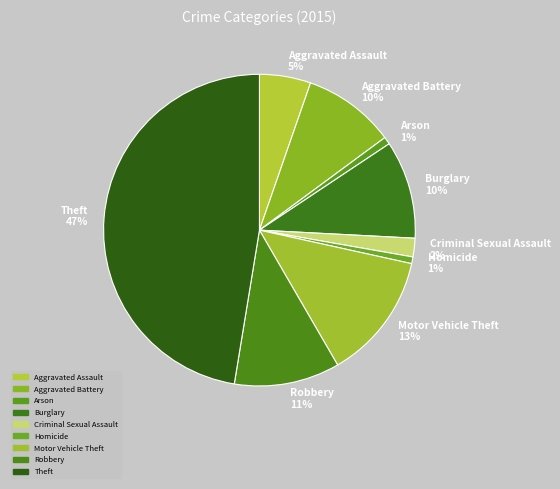

True or false: Robbery accounts for 11% of the total.

True